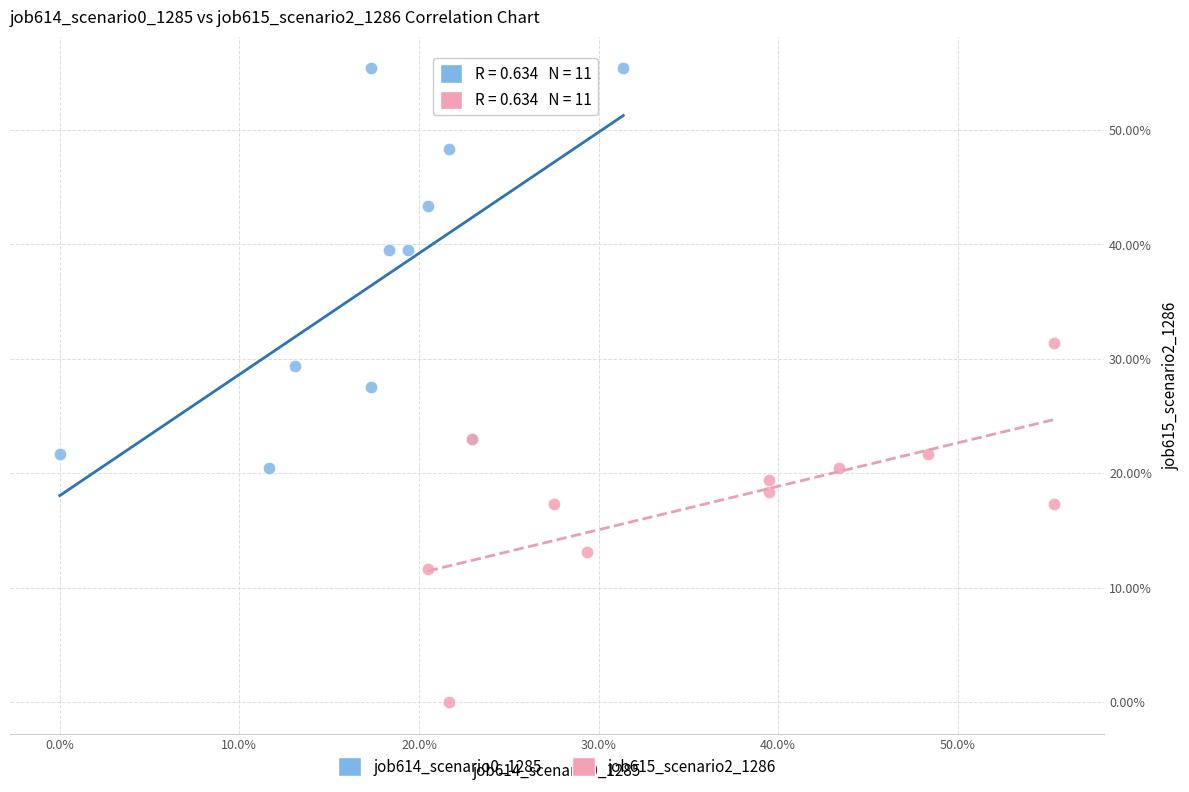

Which series contains the lowest Y value?

job615_scenario2_1286